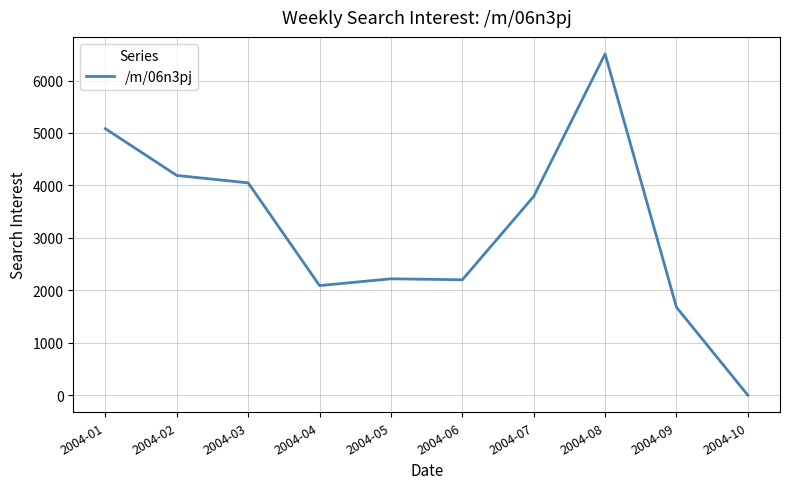

Is it true that the value at 2004-10 is 0.0?

True